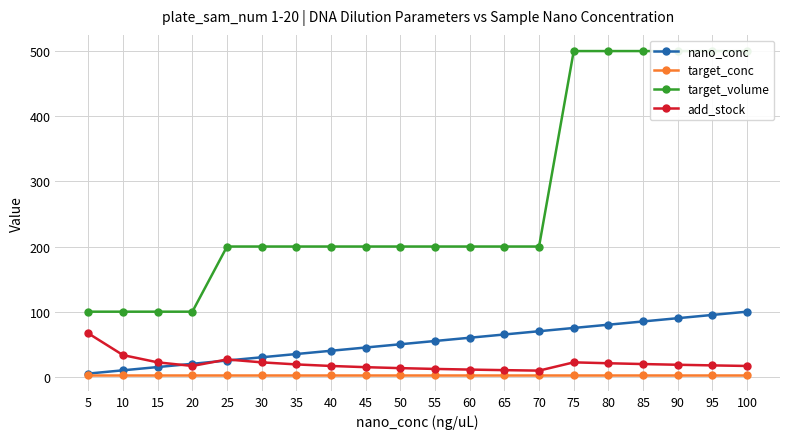

What are all the series names shown in the legend?

nano_conc, target_conc, target_volume, add_stock